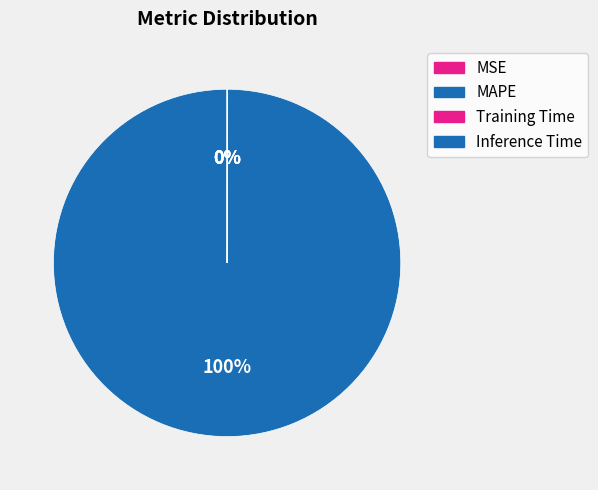

Which slice represents more than half of the pie?

MAPE